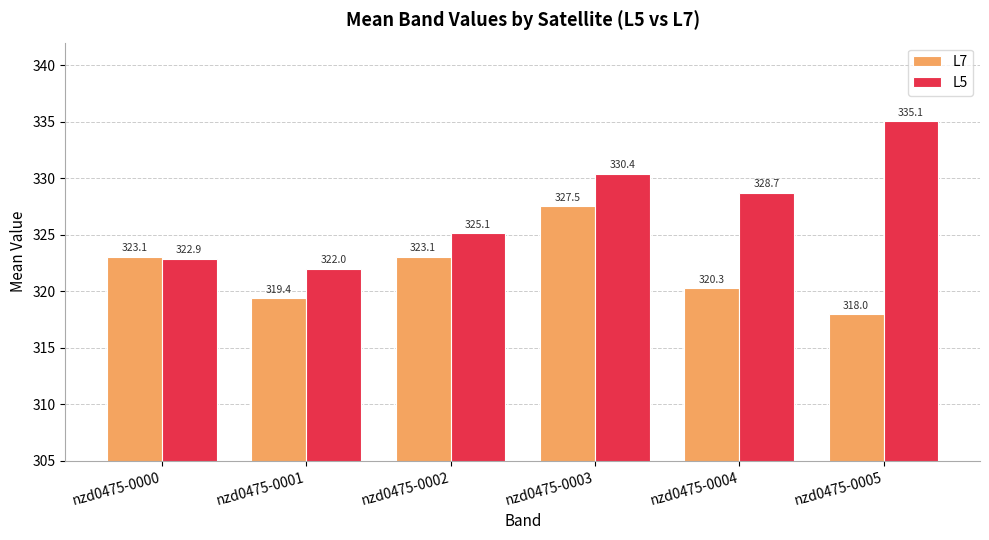

What is the value of the L7 bar at the 3rd from the left?

323.1